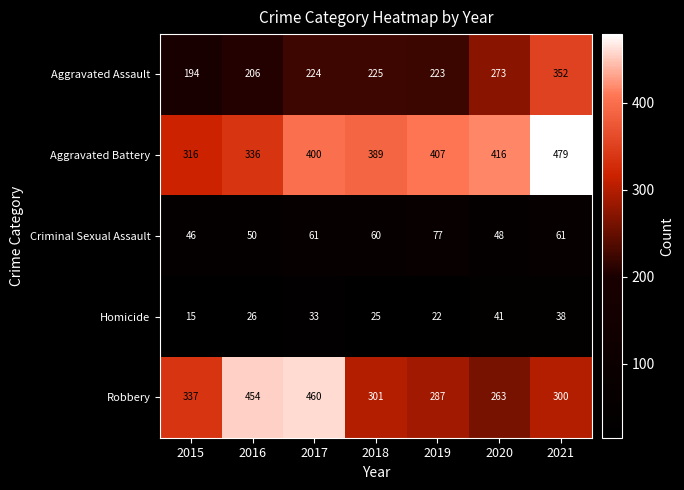

At which label is Robbery closest to 361?

2015